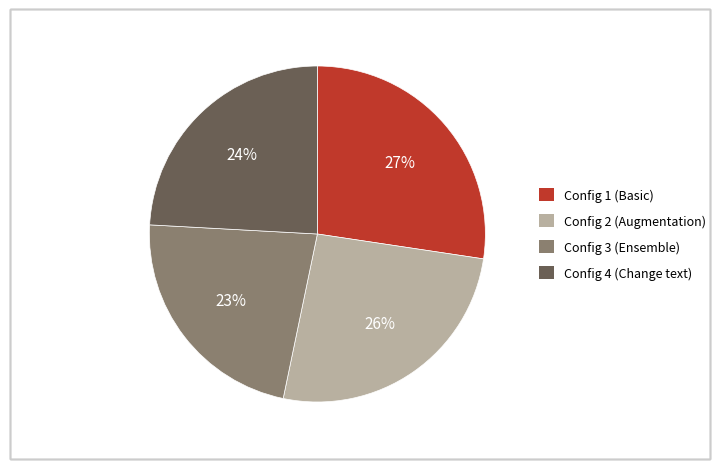

Is the sum of Config 1 (Basic) and Config 2 (Augmentation) greater than half?

Yes